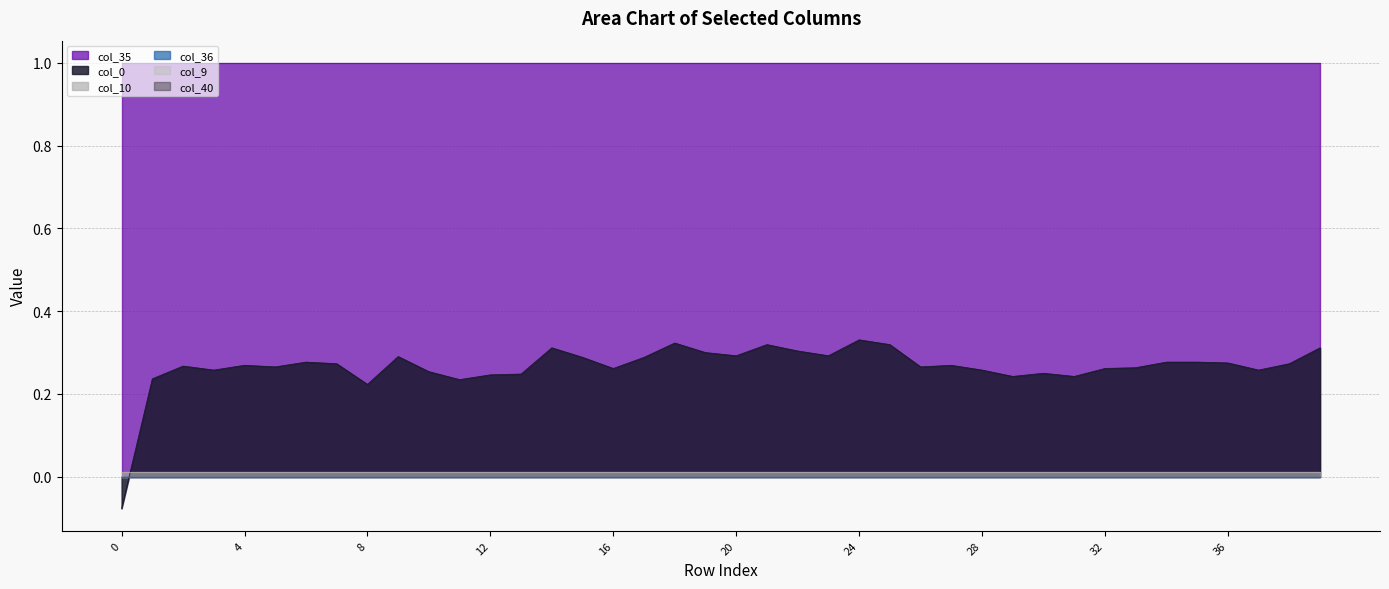

Which series has the largest range (max minus min)?

col_0